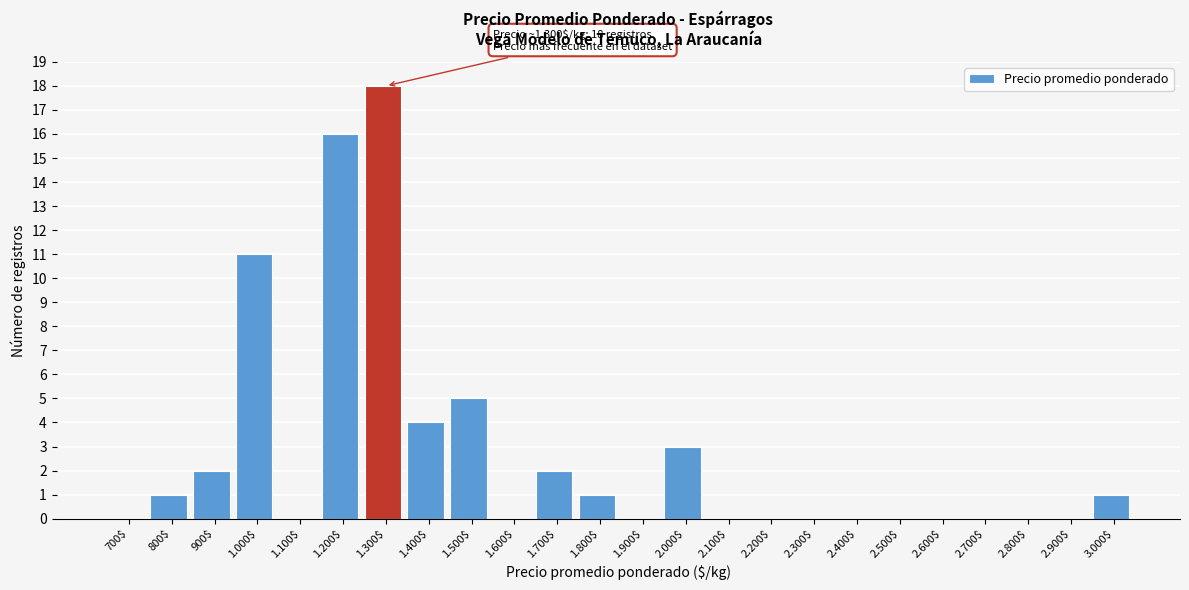

Which label corresponds to the largest value in the chart?

1.300$